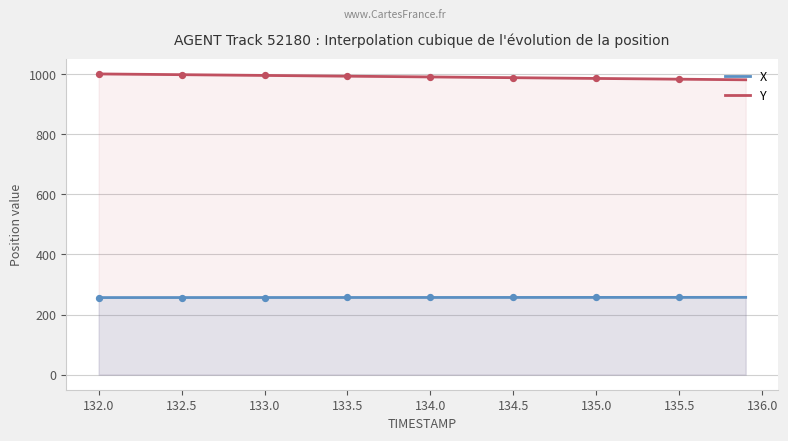

At which category is the sum across all series the highest?

132.0